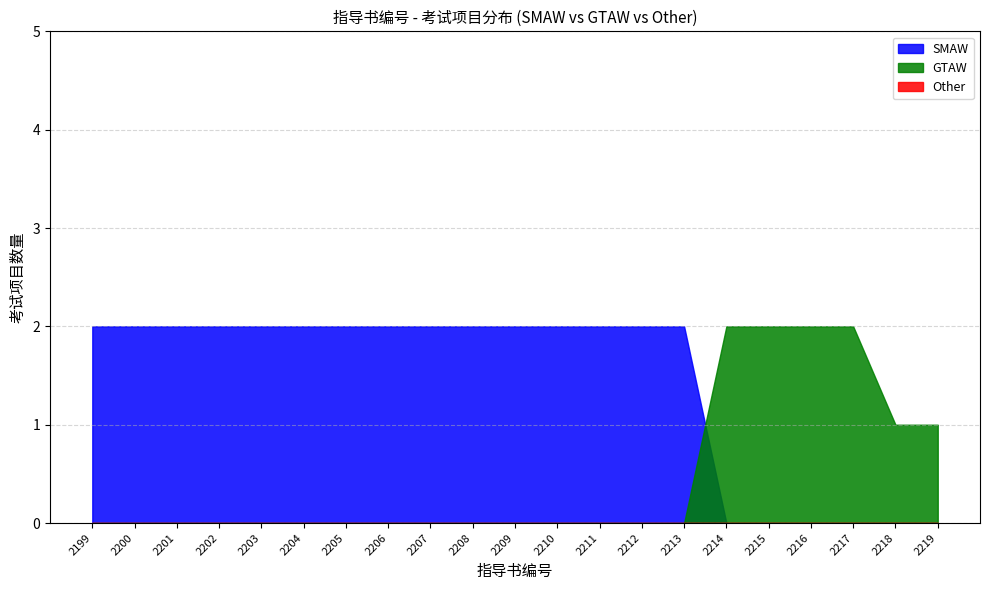

What is the difference between the highest and lowest values at 2201?

2